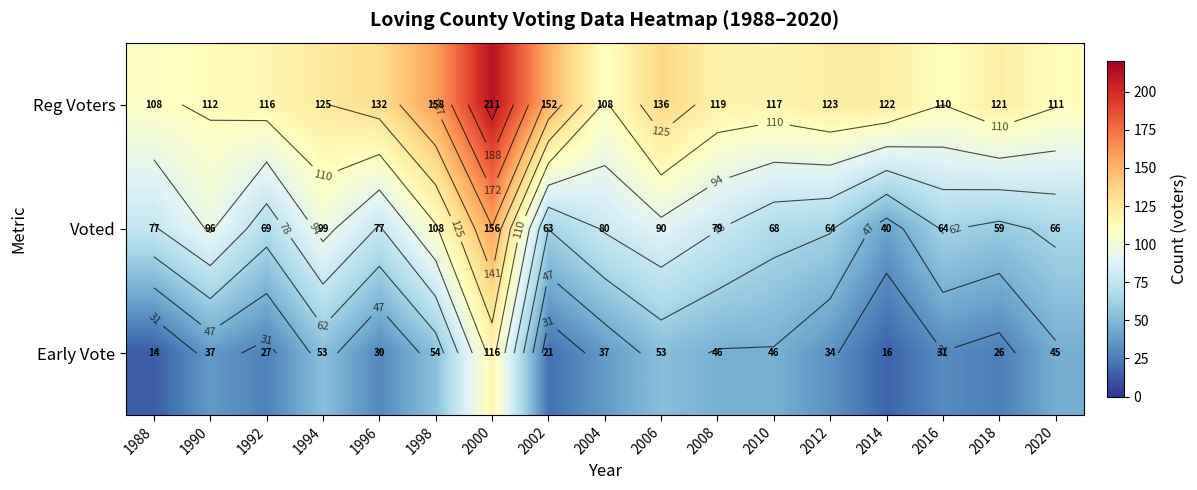

What is the approximate value of Voted at 2020?

66